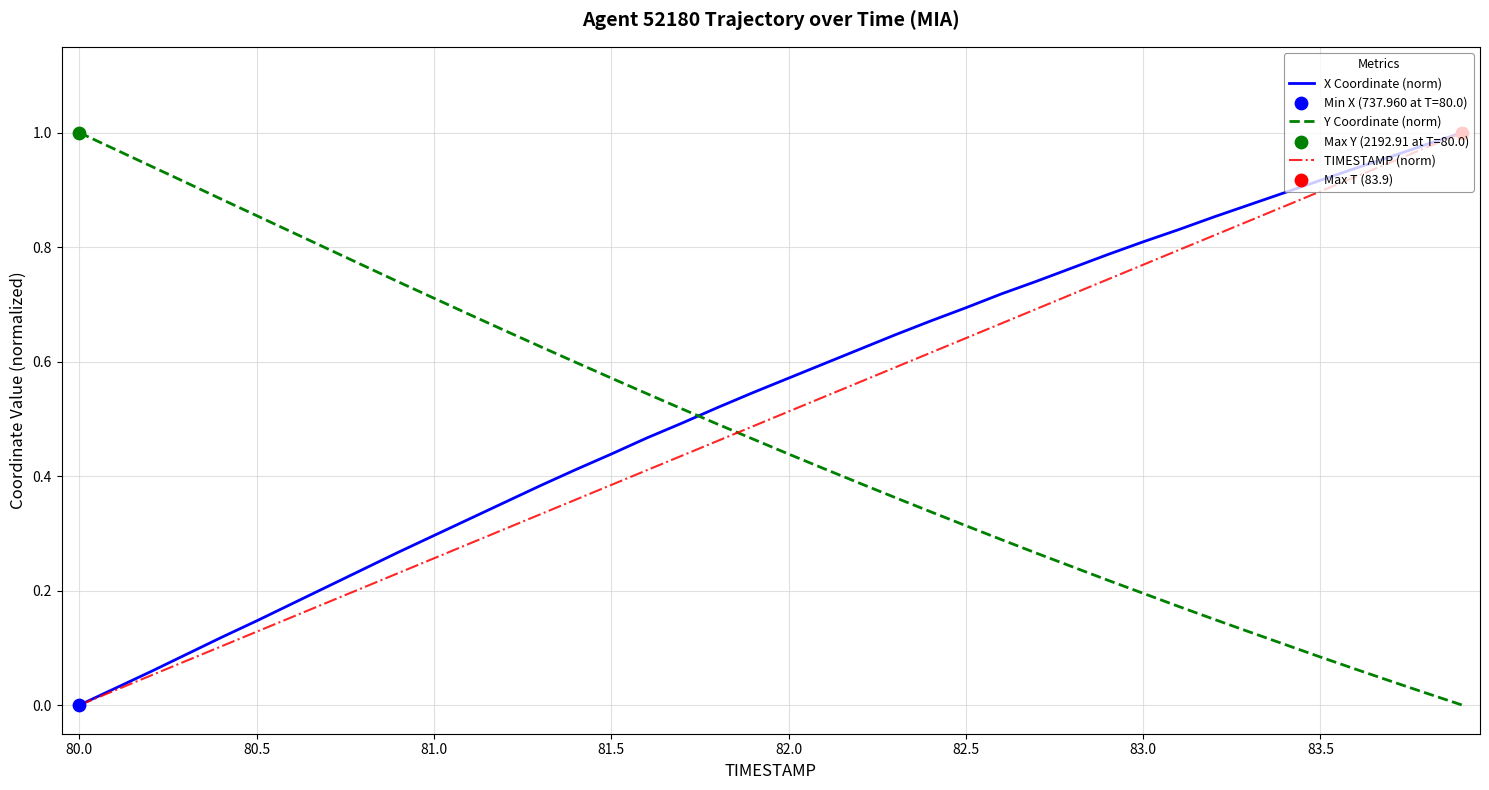

True or false: Y Coordinate (norm) and X Coordinate (norm) cross at least once.

True